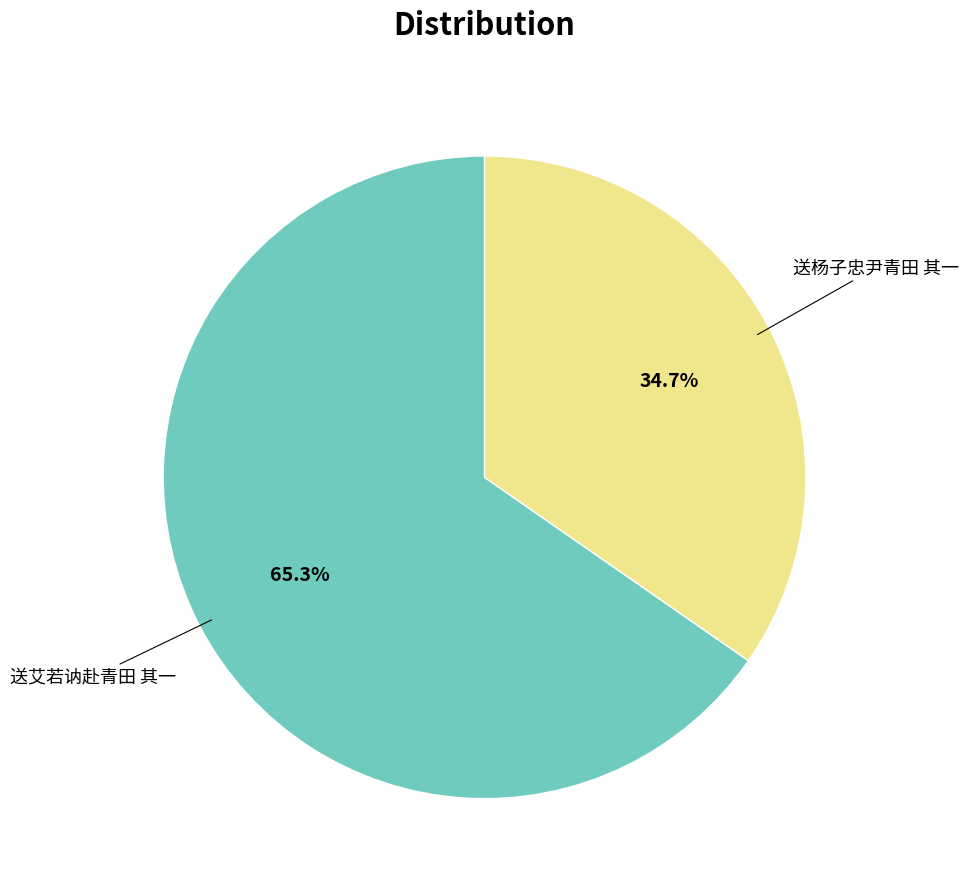

To the nearest percent, what portion does 送艾若讷赴青田 其一 represent?

65%